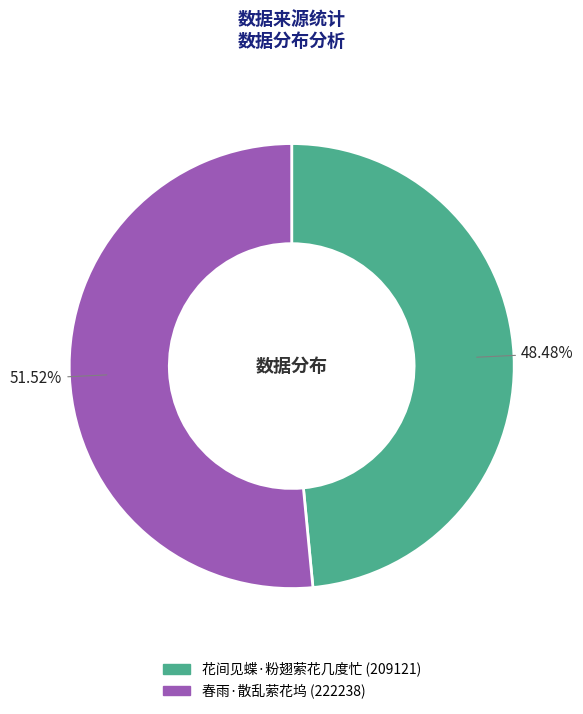

To the nearest percent, what portion does 春雨·散乱萦花坞 represent?

52%